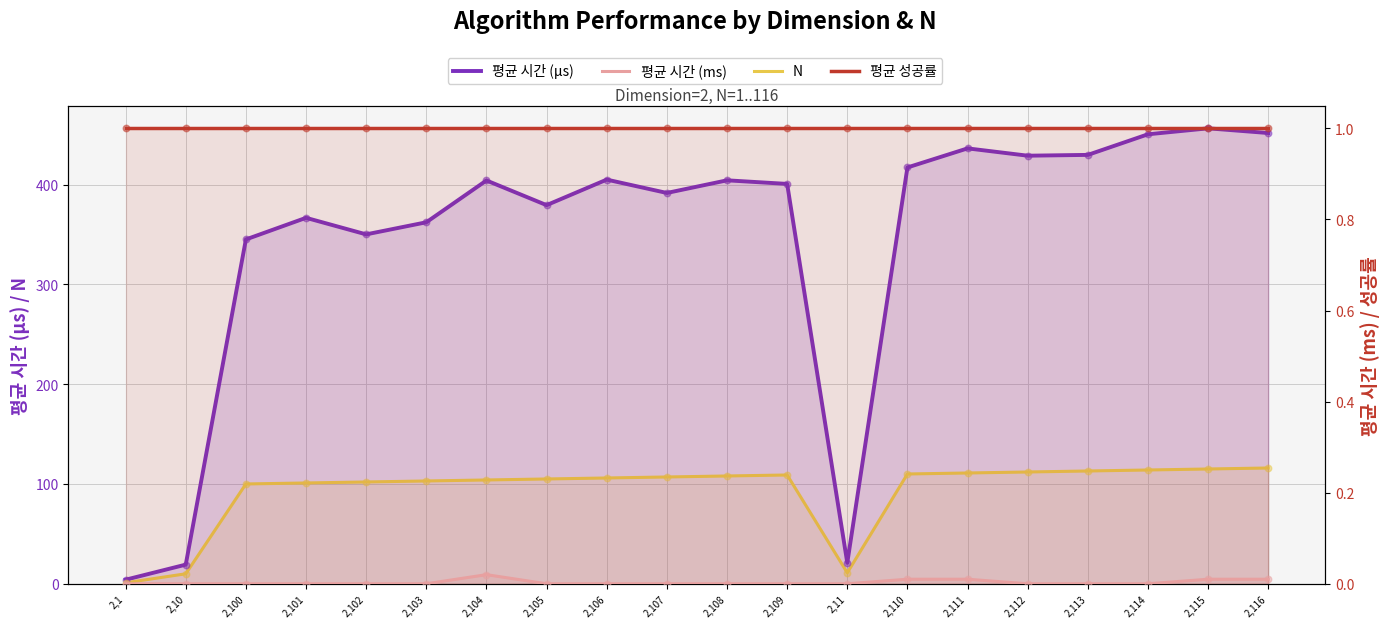

What is the total value across all series at 2,1?

6.1